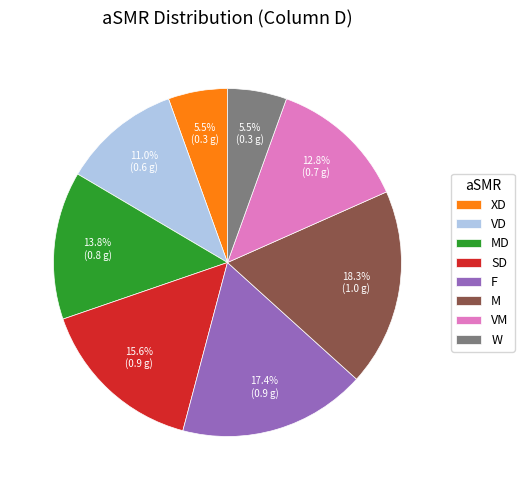

What percentage is the VD slice, to the nearest percent?

11%